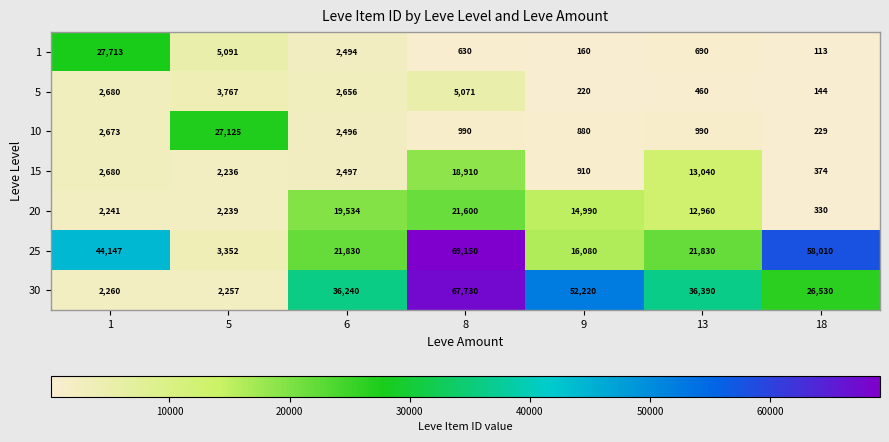

Is it true that 5 equals 2189 at 5?

False